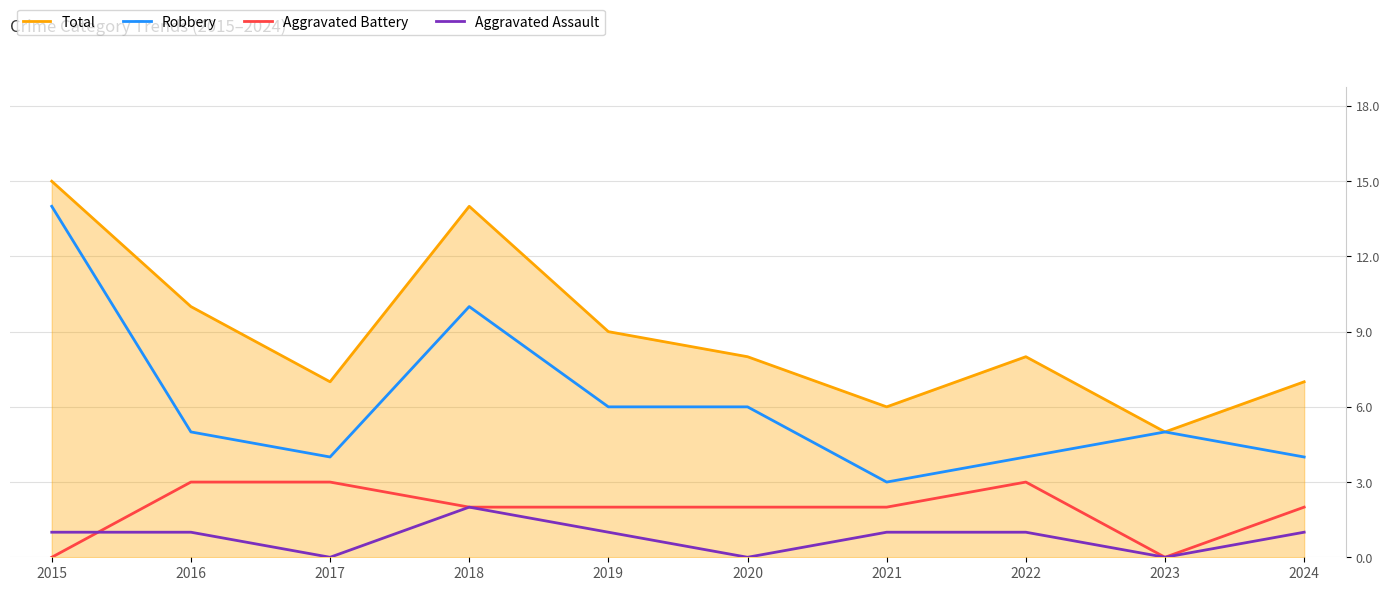

What are all the series names shown in the legend?

Total, Robbery, Aggravated Battery, Aggravated Assault